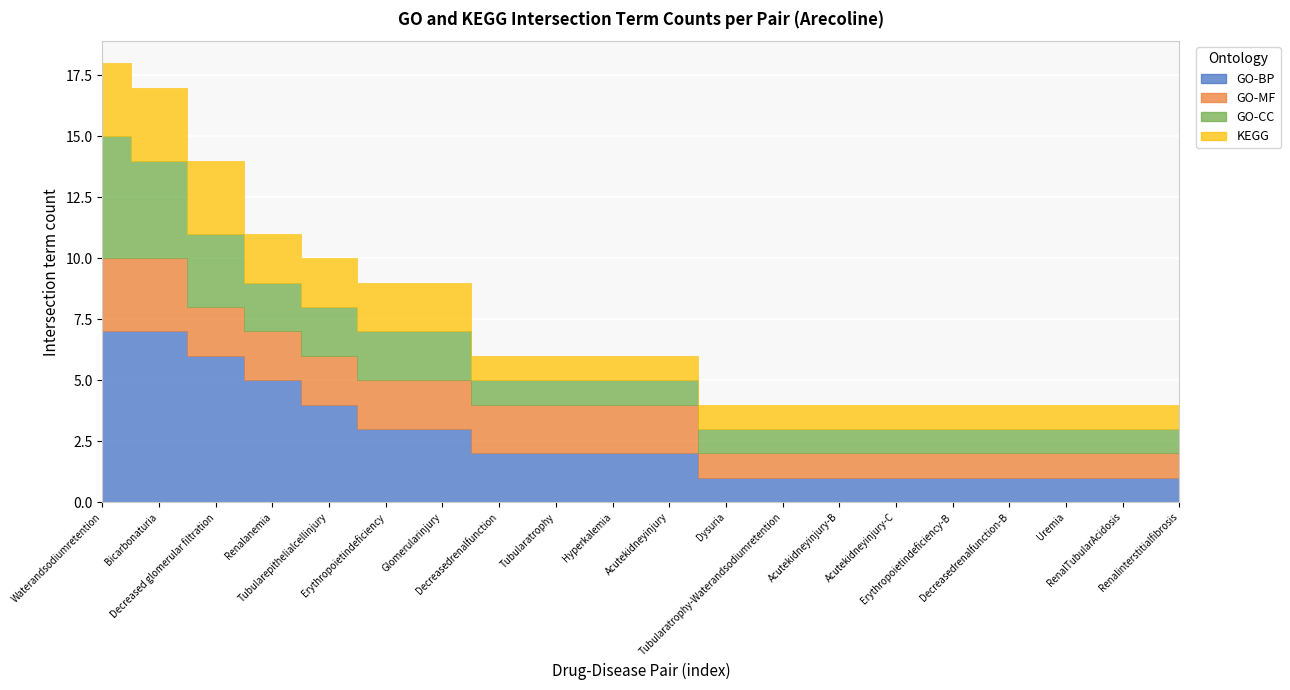

Reading left to right, extract all data points from this chart.

GO-BP: Waterandsodiumretention=7	Bicarbonaturia=7	Decreased glomerular filtration=6	Renalanemia=5	Tubularepithelialcellinjury=4	Erythropoietindeficiency=3	Glomerularinjury=3	Decreasedrenalfunction=2	Tubularatrophy=2	Hyperkalemia=2	Acutekidneyinjury=2	Dysuria=1	Tubularatrophy-Waterandsodiumretention=1	Acutekidneyinjury-B=1	Acutekidneyinjury-C=1	Erythropoietindeficiency-B=1	Decreasedrenalfunction-B=1	Uremia=1	RenalTubularAcidosis=1	Renalinterstitialfibrosis=1
GO-MF: Waterandsodiumretention=3	Bicarbonaturia=3	Decreased glomerular filtration=2	Renalanemia=2	Tubularepithelialcellinjury=2	Erythropoietindeficiency=2	Glomerularinjury=2	Decreasedrenalfunction=2	Tubularatrophy=2	Hyperkalemia=2	Acutekidneyinjury=2	Dysuria=1	Tubularatrophy-Waterandsodiumretention=1	Acutekidneyinjury-B=1	Acutekidneyinjury-C=1	Erythropoietindeficiency-B=1	Decreasedrenalfunction-B=1	Uremia=1	RenalTubularAcidosis=1	Renalinterstitialfibrosis=1
GO-CC: Waterandsodiumretention=5	Bicarbonaturia=4	Decreased glomerular filtration=3	Renalanemia=2	Tubularepithelialcellinjury=2	Erythropoietindeficiency=2	Glomerularinjury=2	Decreasedrenalfunction=1	Tubularatrophy=1	Hyperkalemia=1	Acutekidneyinjury=1	Dysuria=1	Tubularatrophy-Waterandsodiumretention=1	Acutekidneyinjury-B=1	Acutekidneyinjury-C=1	Erythropoietindeficiency-B=1	Decreasedrenalfunction-B=1	Uremia=1	RenalTubularAcidosis=1	Renalinterstitialfibrosis=1
KEGG: Waterandsodiumretention=3	Bicarbonaturia=3	Decreased glomerular filtration=3	Renalanemia=2	Tubularepithelialcellinjury=2	Erythropoietindeficiency=2	Glomerularinjury=2	Decreasedrenalfunction=1	Tubularatrophy=1	Hyperkalemia=1	Acutekidneyinjury=1	Dysuria=1	Tubularatrophy-Waterandsodiumretention=1	Acutekidneyinjury-B=1	Acutekidneyinjury-C=1	Erythropoietindeficiency-B=1	Decreasedrenalfunction-B=1	Uremia=1	RenalTubularAcidosis=1	Renalinterstitialfibrosis=1